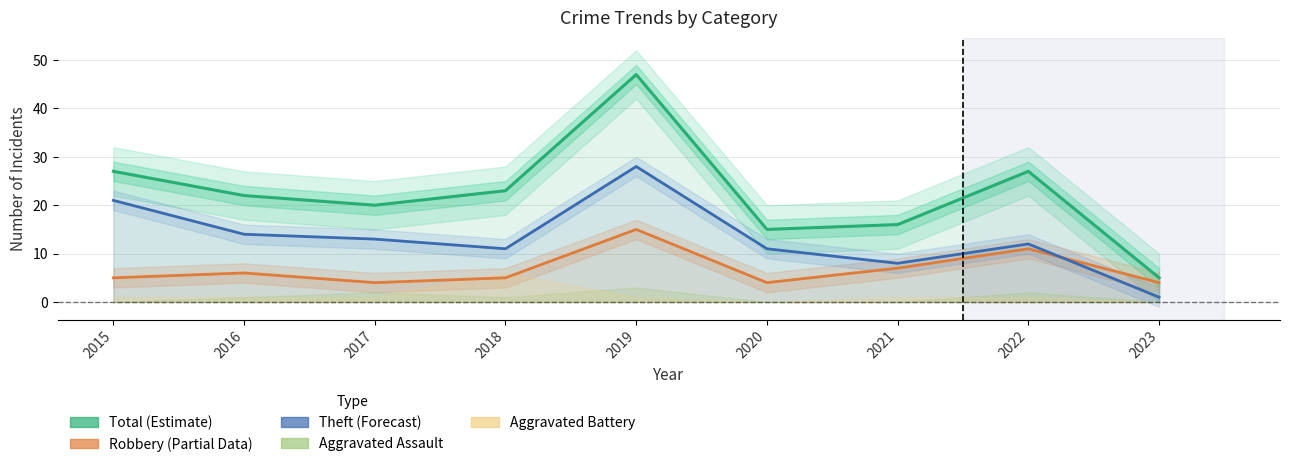

What are all the series names shown in the legend?

Total (Estimate), Robbery (Partial), Theft (Forecast)